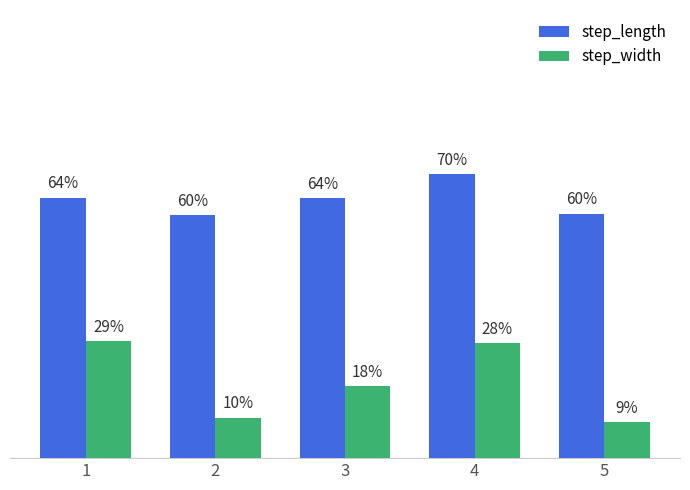

Reading left to right, transcribe all the data shown in this chart.

step_length: 0.6	0.6	0.6	0.7	0.6
step_width: 0.3	0.1	0.2	0.3	0.1